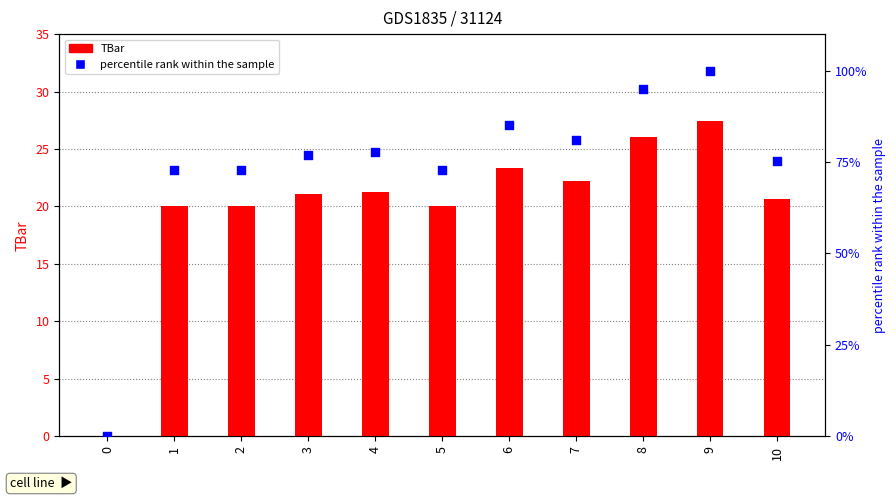

At which category is the sum across all series the highest?

9